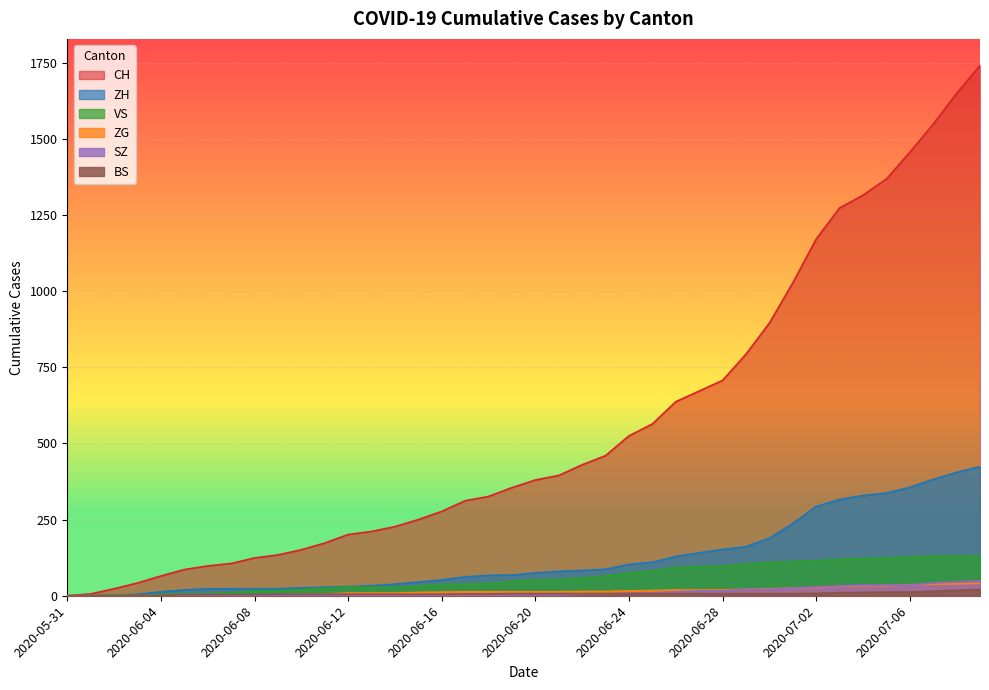

How many series are shown in this chart?

6